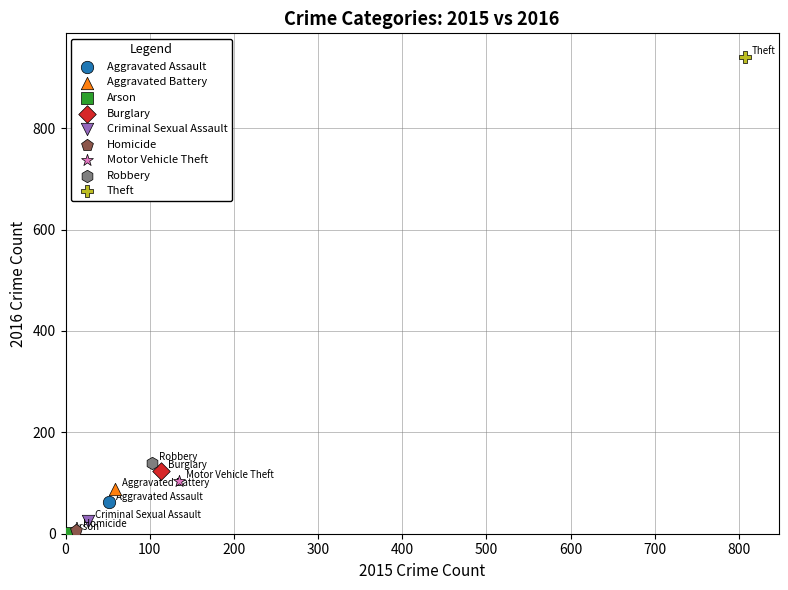

What are all the series names shown in the legend?

Aggravated Assault, Aggravated Battery, Arson, Burglary, Criminal Sexual Assault, Homicide, Motor Vehicle Theft, Robbery, Theft